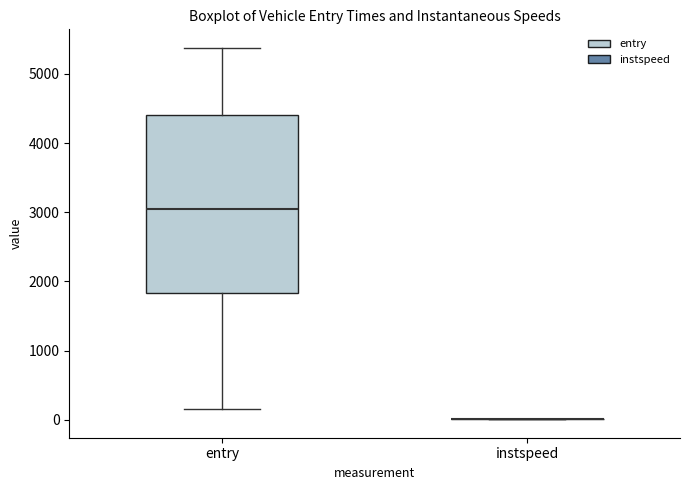

Which box is the tallest, from its lower edge to its upper edge?

entry